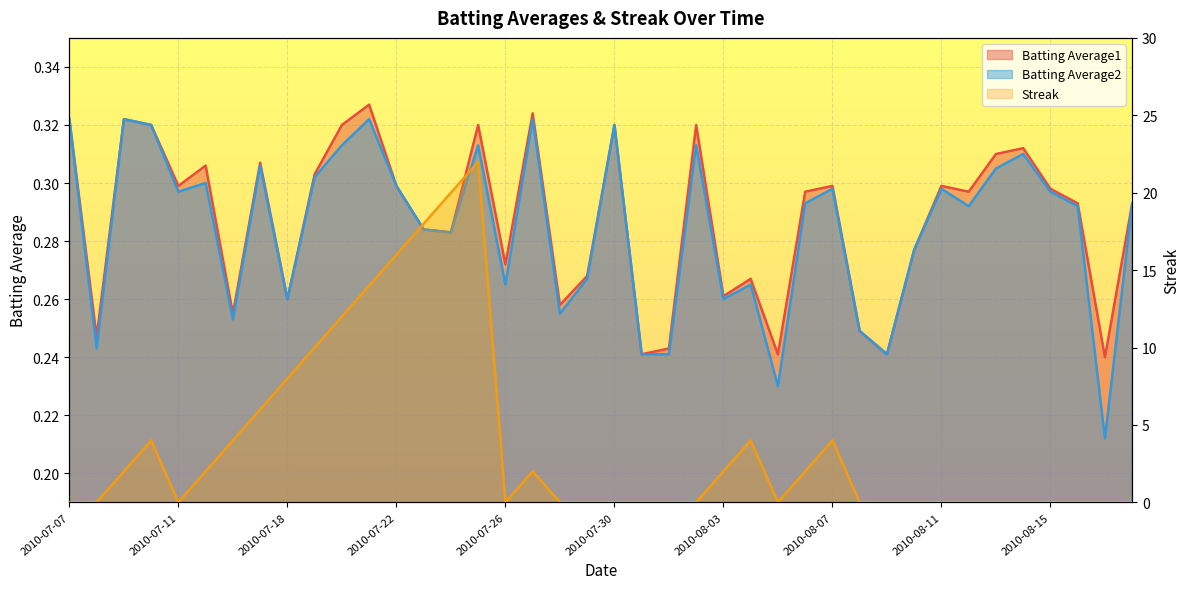

What is the difference between the Batting Average2 values at 2010-07-08 and 2010-07-07?

0.1